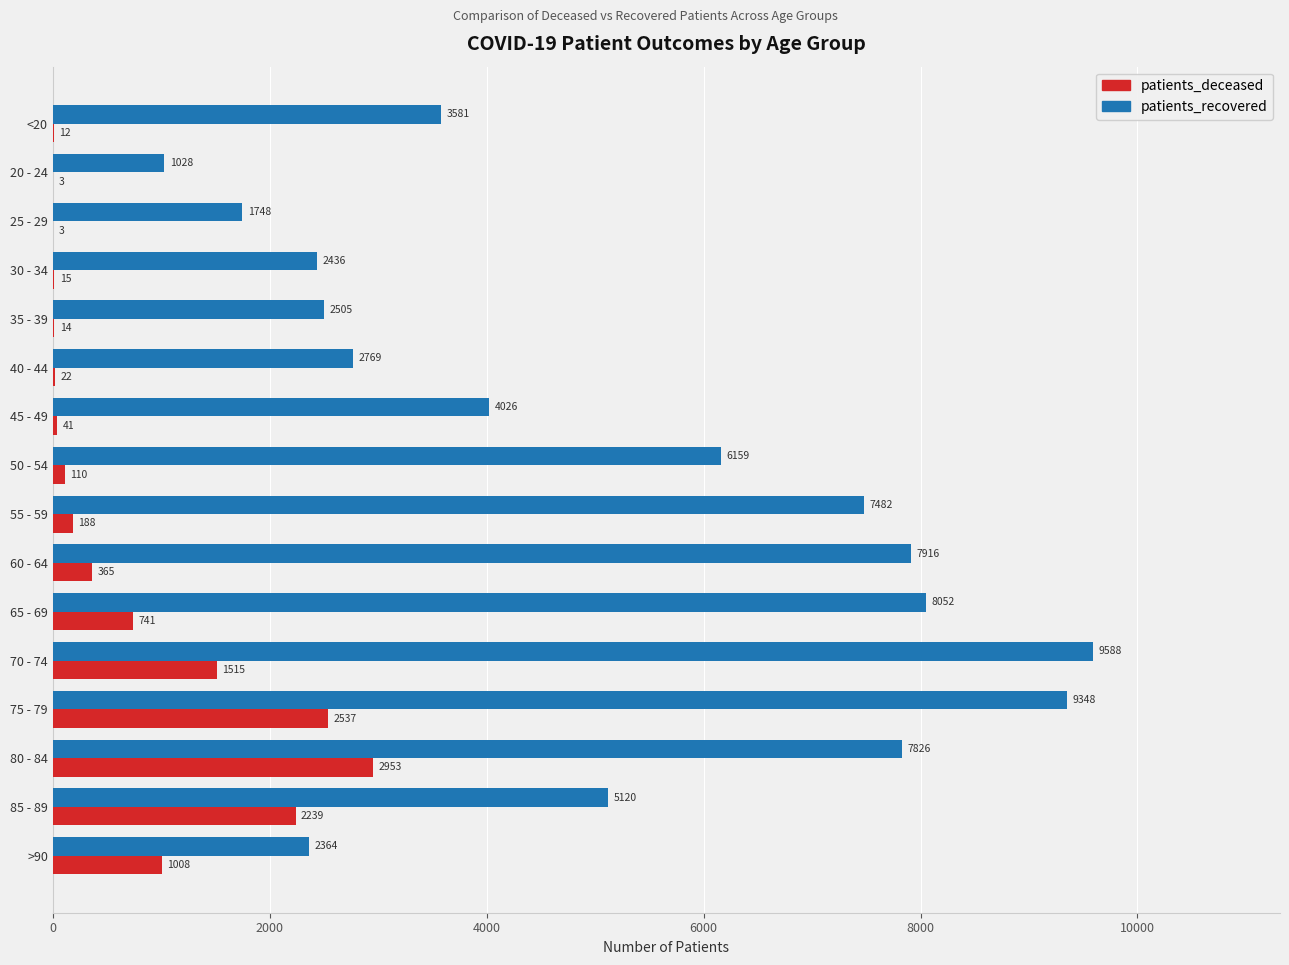

True or false: patients_deceased has a value of 188 at 55 - 59.

True